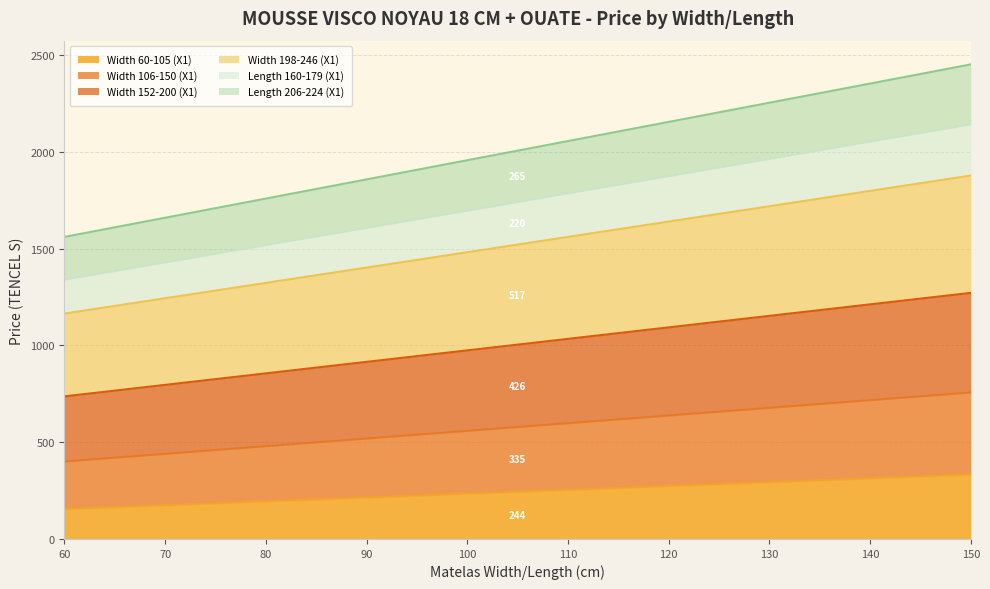

Does the chart display data point markers on the line(s)?

No